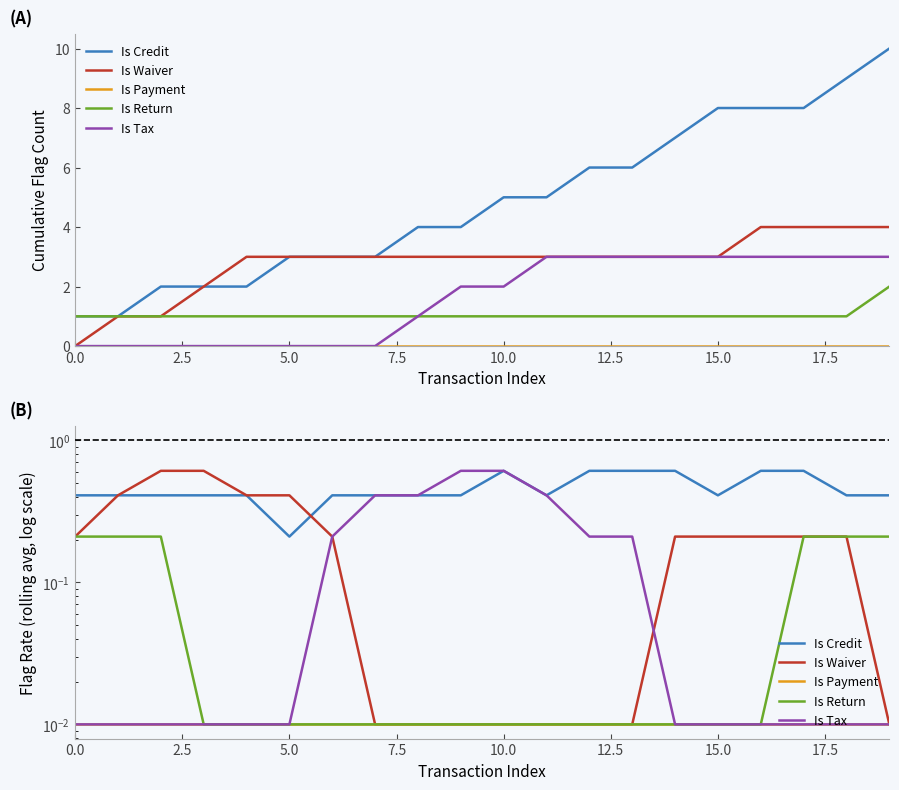

True or false: Is Return and Is Credit cross at least once.

False